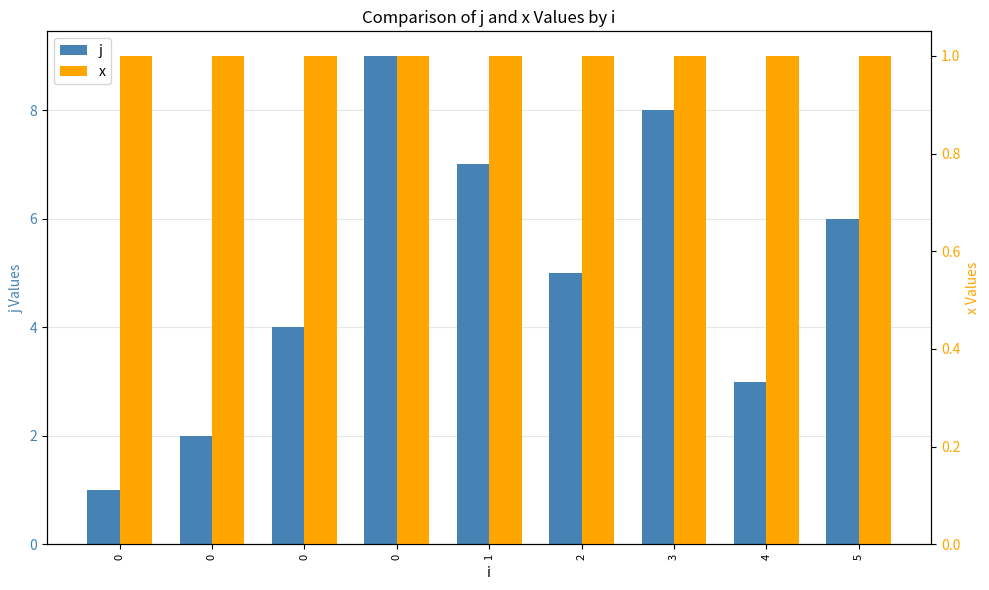

The x series shows 1 at 2. True or false?

True